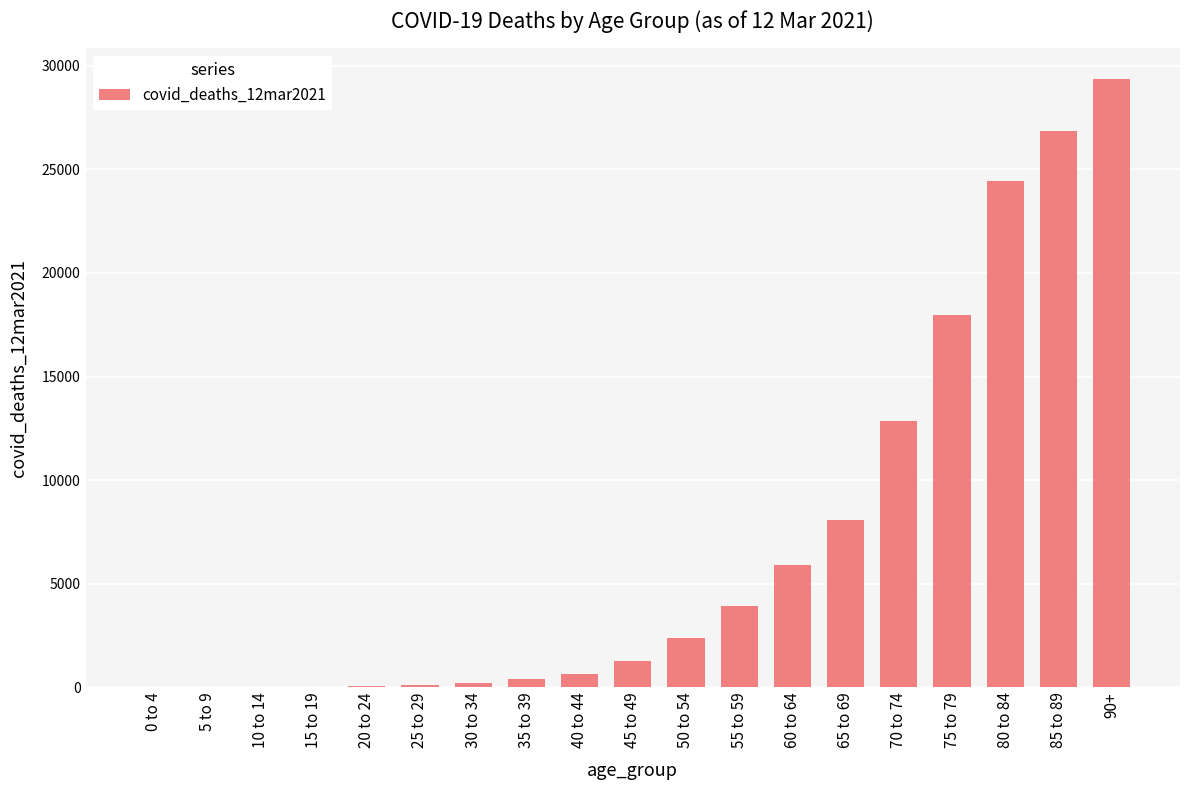

Are the bars grouped side by side (vs. stacked)?

No